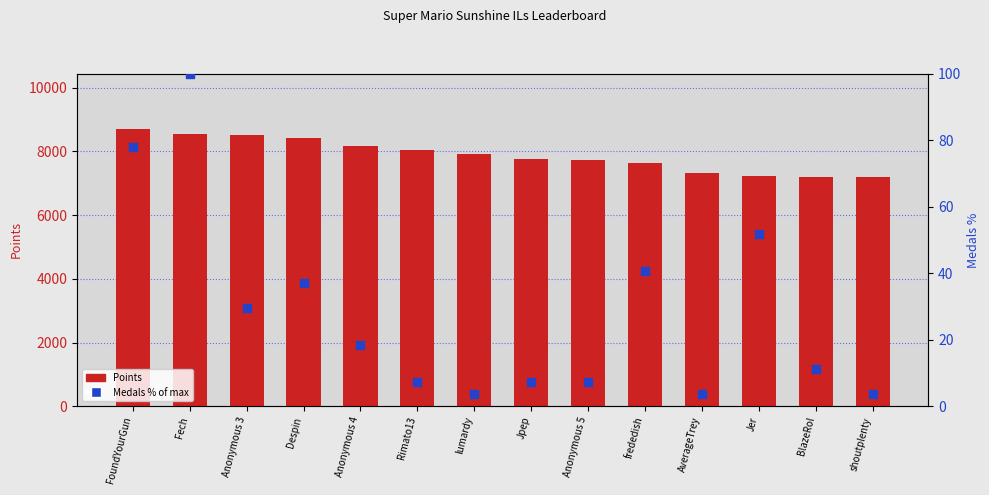

Which series contains the lowest Y value?

Medals (% of max)